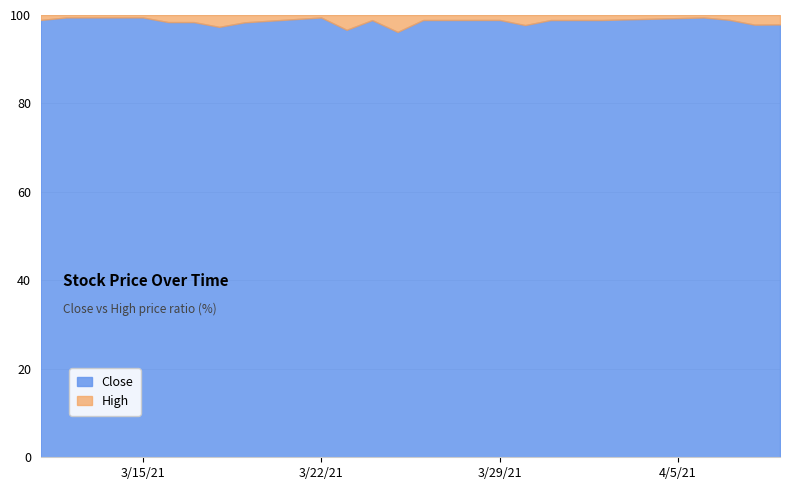

Does the chart display data point markers on the line(s)?

No